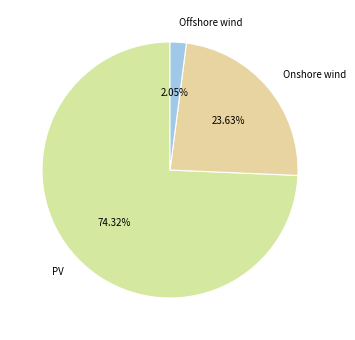

Which has a higher value, PV or Onshore wind?

PV